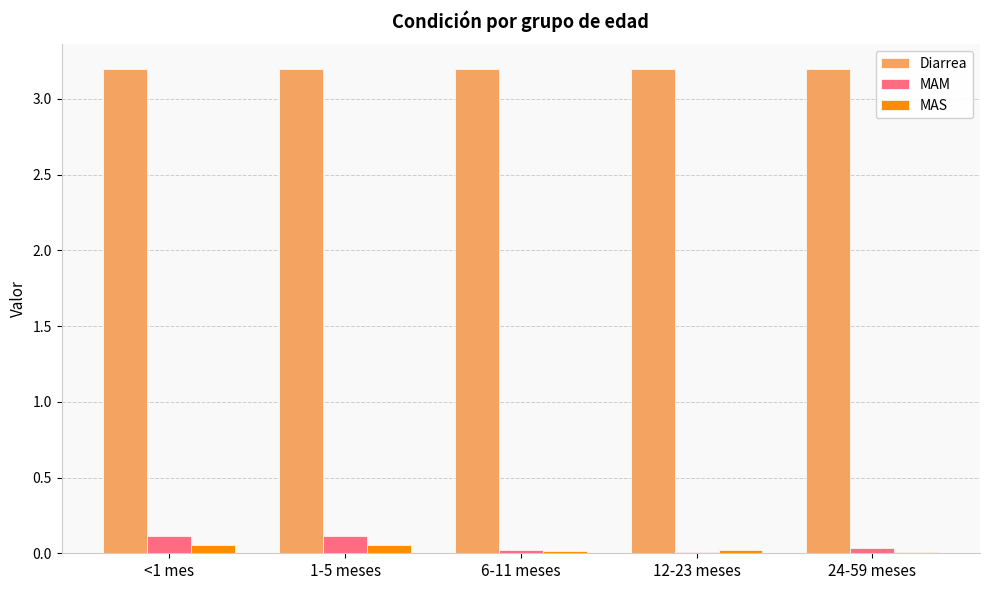

Is the value of Diarrea at 12-23 meses greater than the value of MAM at 6-11 meses?

Yes